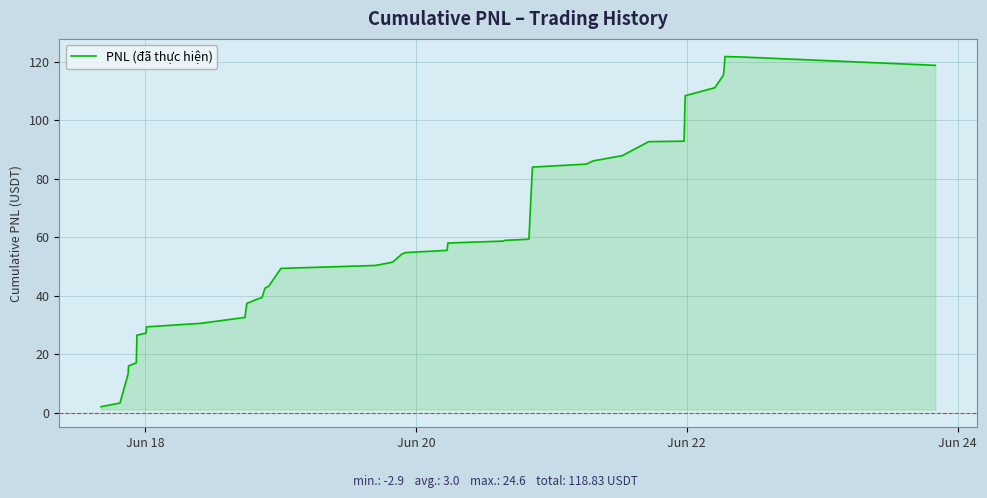

What is the greatest value displayed?

121.8